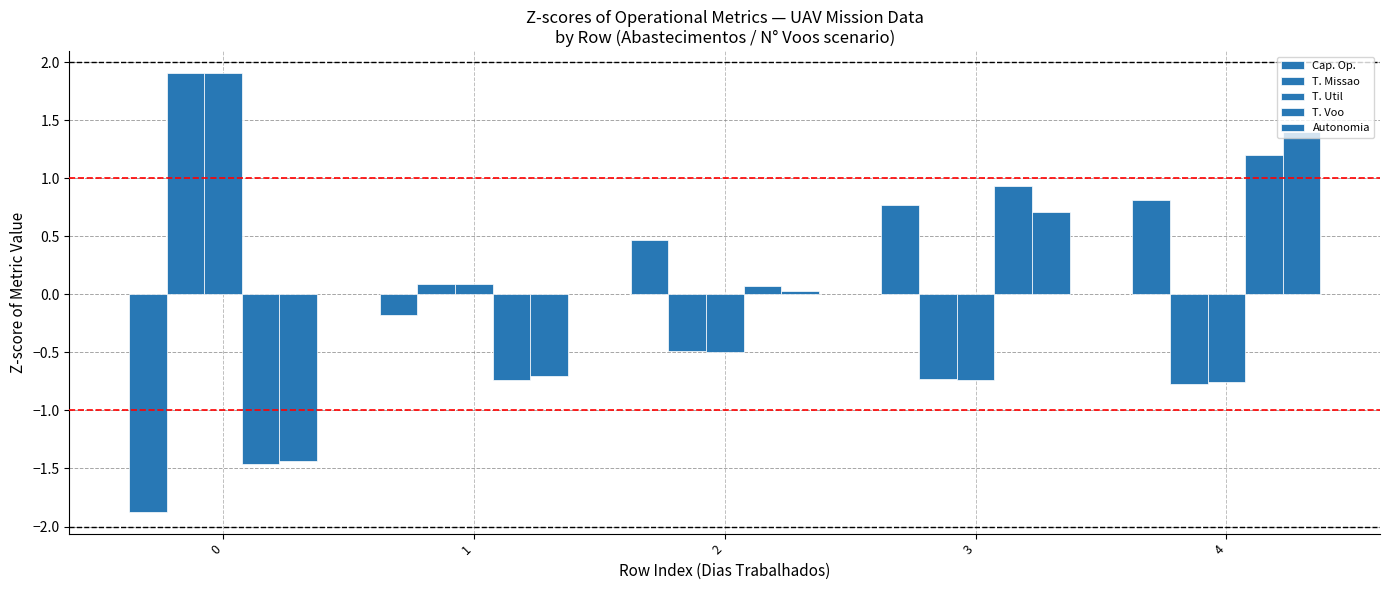

At how many categories does at least one series exceed 0?

5